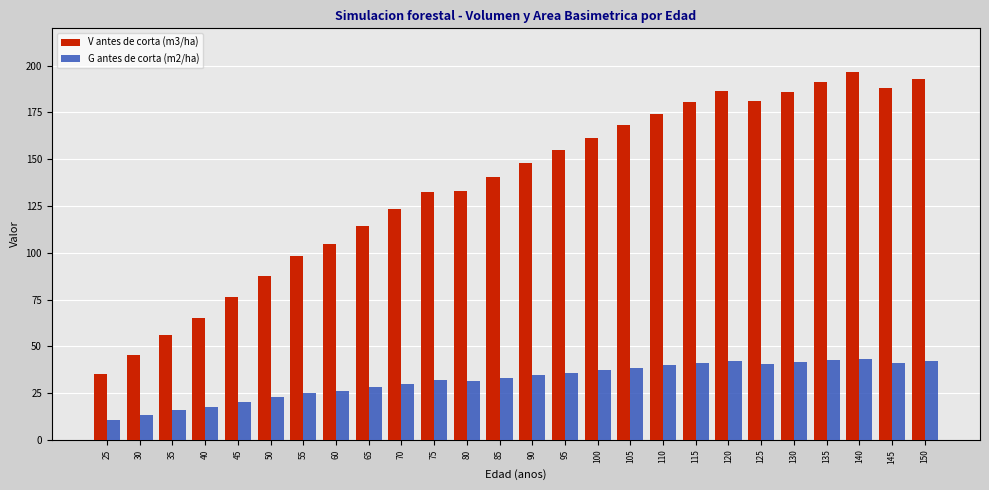

What is the value of the G antes de corta (m2/ha) bar at the 26th from the left?

42.1